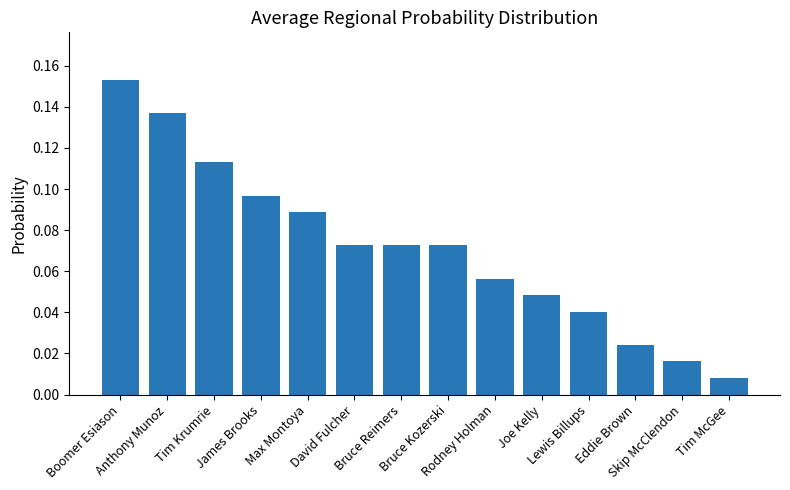

At which category does the chart reach its minimum across all series?

Tim McGee